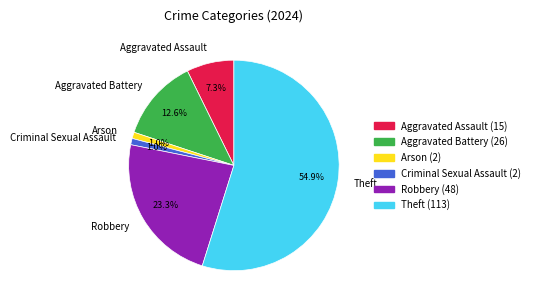

Count the number of slices in the pie.

6